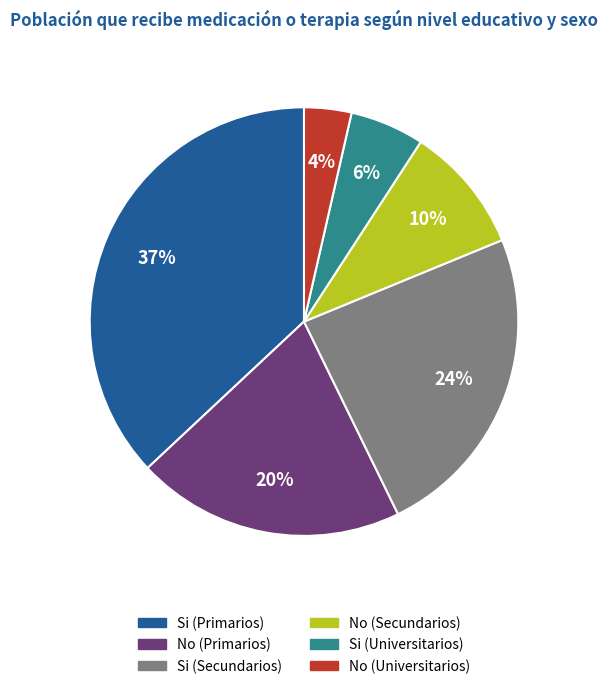

To the nearest percent, what is the average slice percentage?

17%